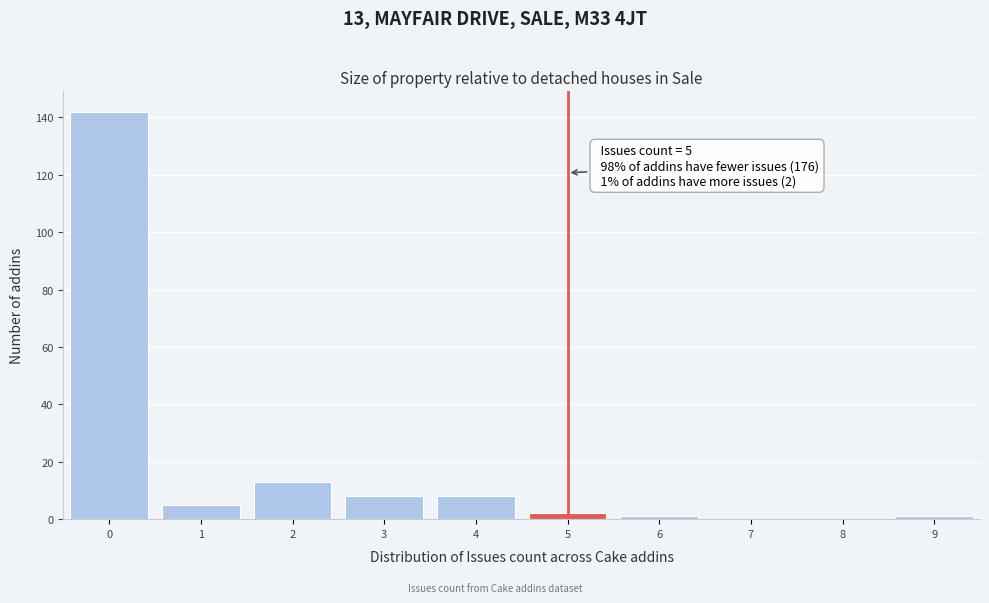

Over which range of the x-axis is the bar tallest?

-0.5 to 0.5